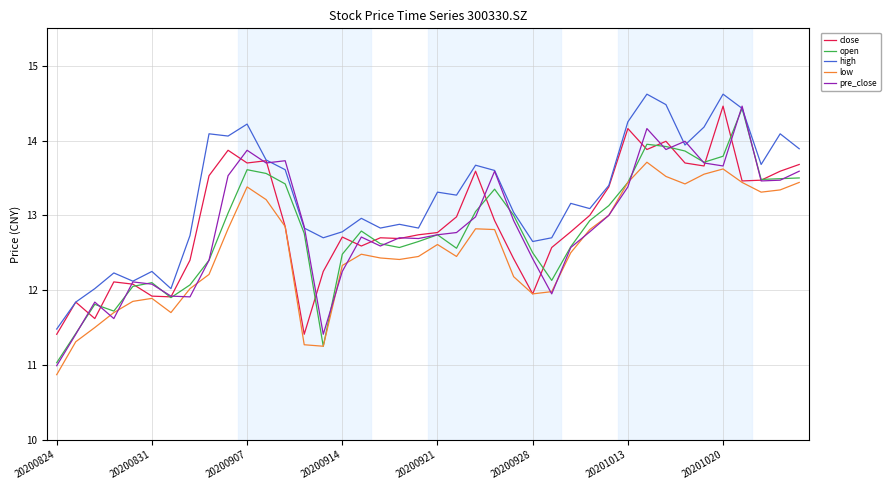

True or false: low and high intersect in this chart.

False